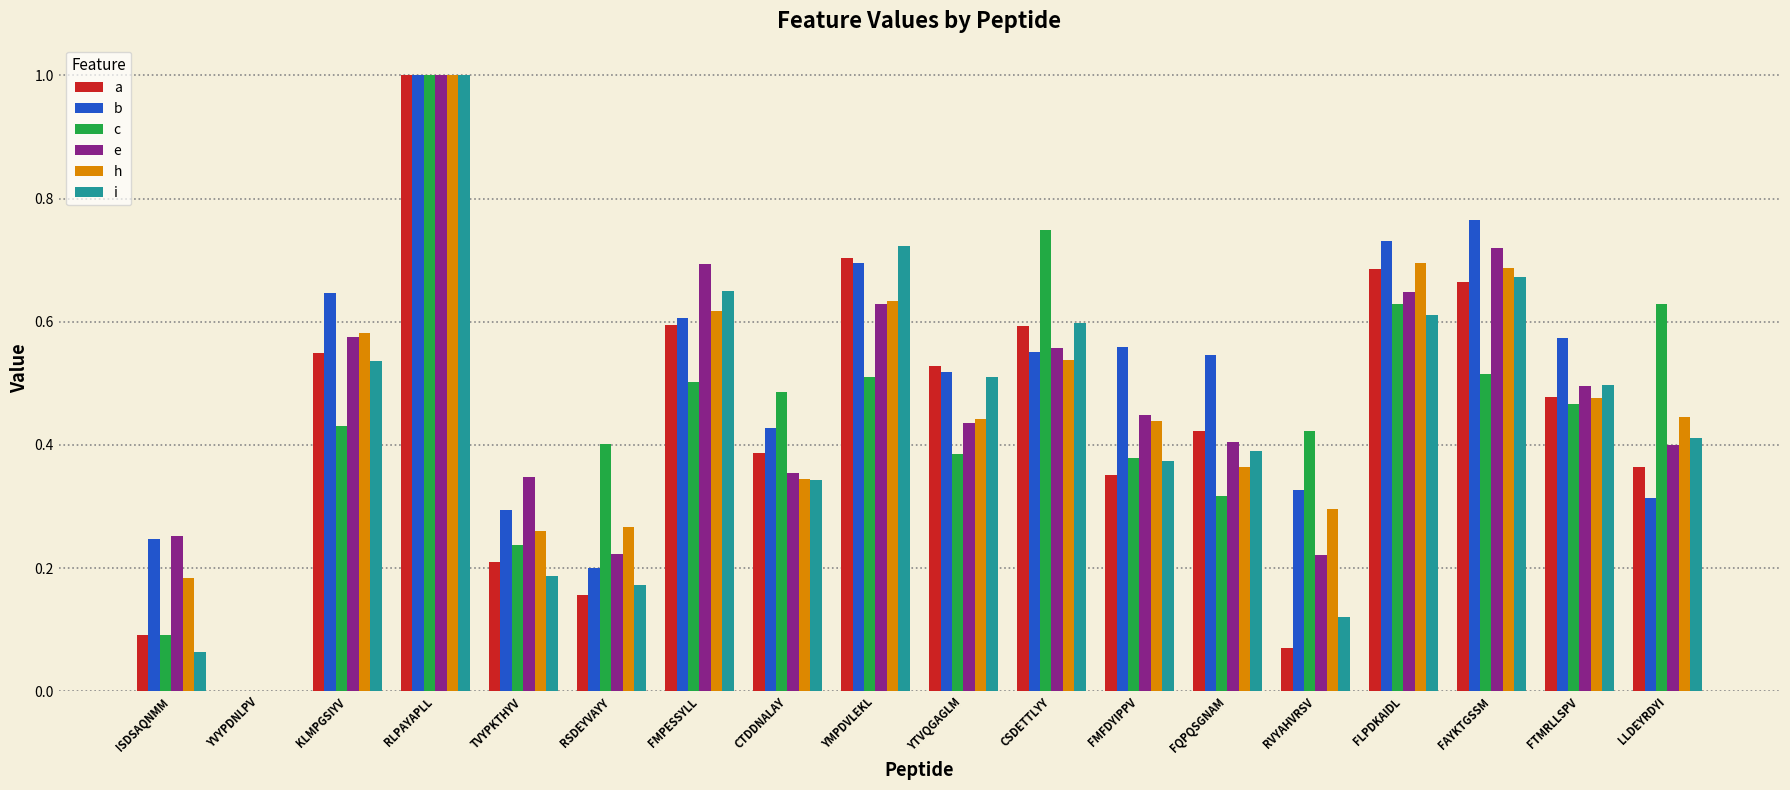

Which series changed the most between ISDSAQNMM and YTVQGAGLM?

i